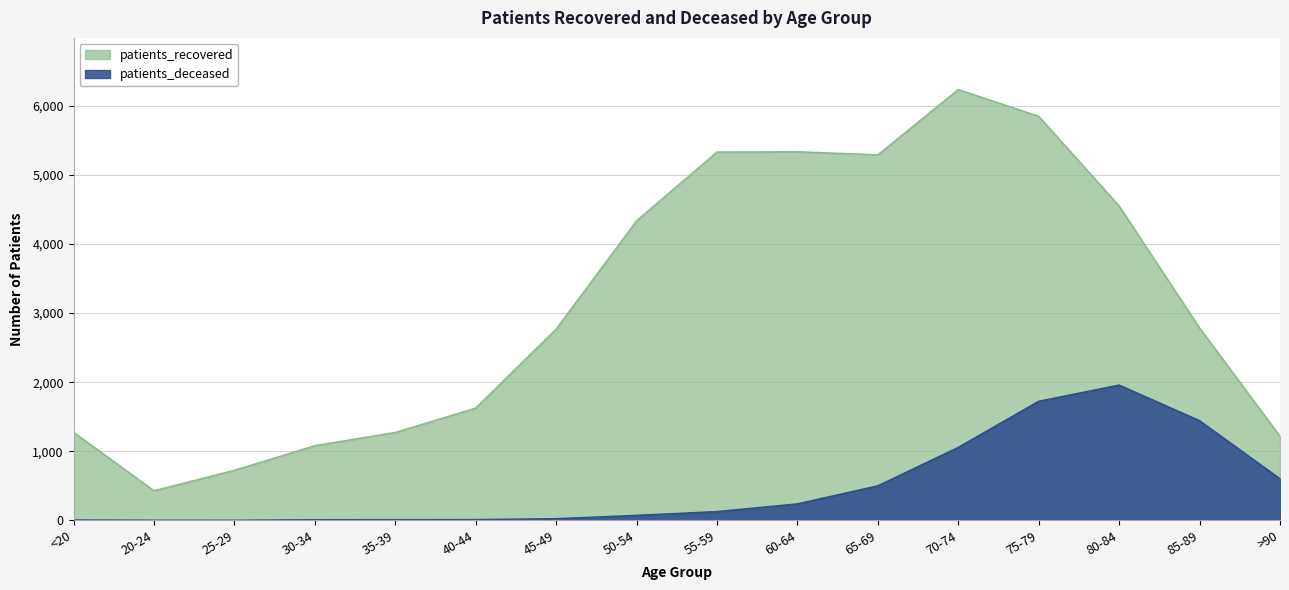

Which has a higher value, 25-29 or 85-89?

85-89